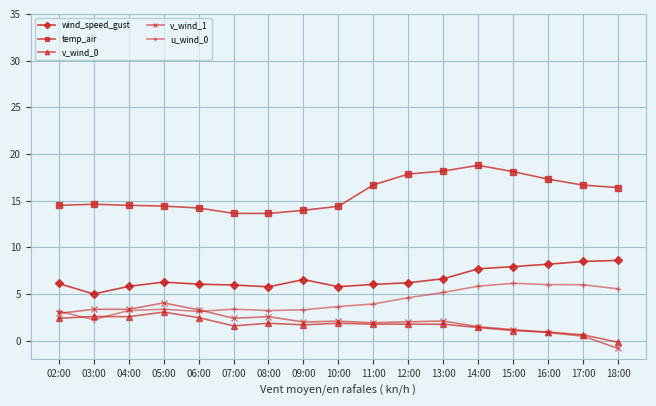

Is the value of v_wind_0 at 14:00 greater than the value of temp_air at 14:00?

No